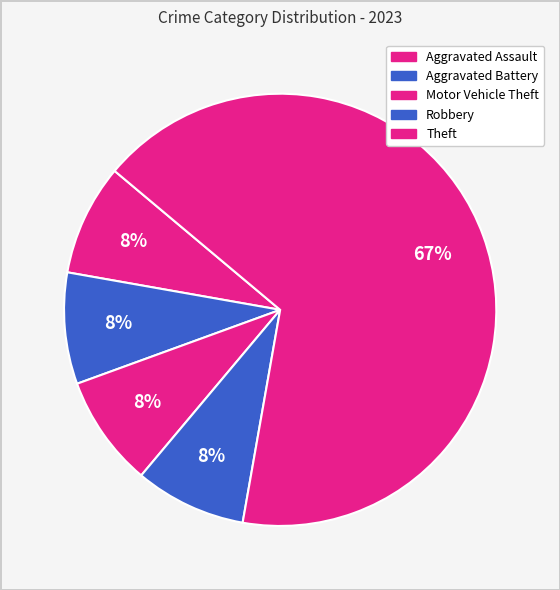

Count the number of slices in the pie.

5